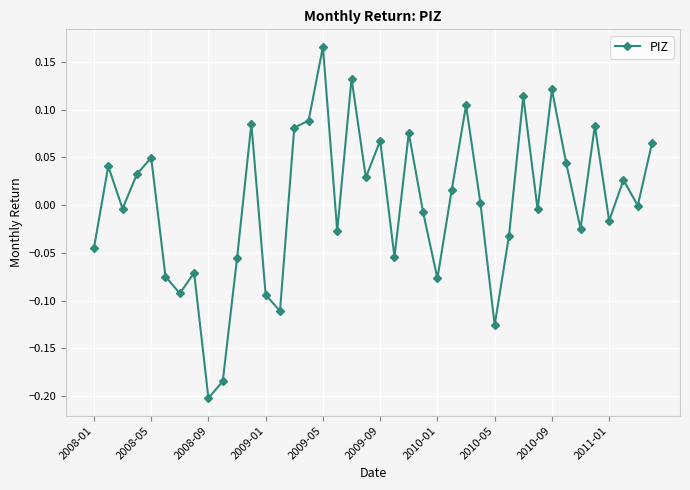

How many data points does each series have?

40